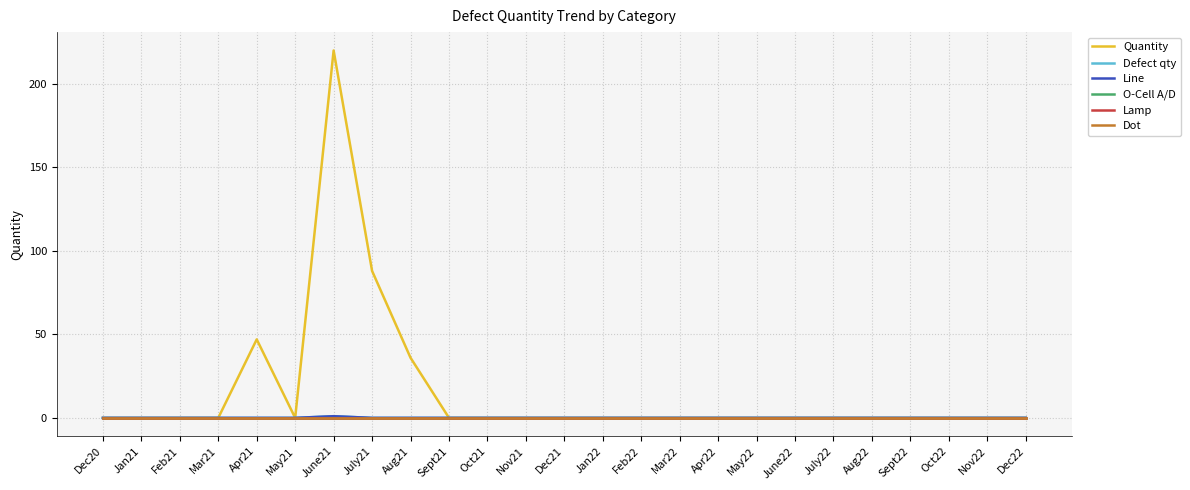

What is the label of the 15th point from the left?

Feb22